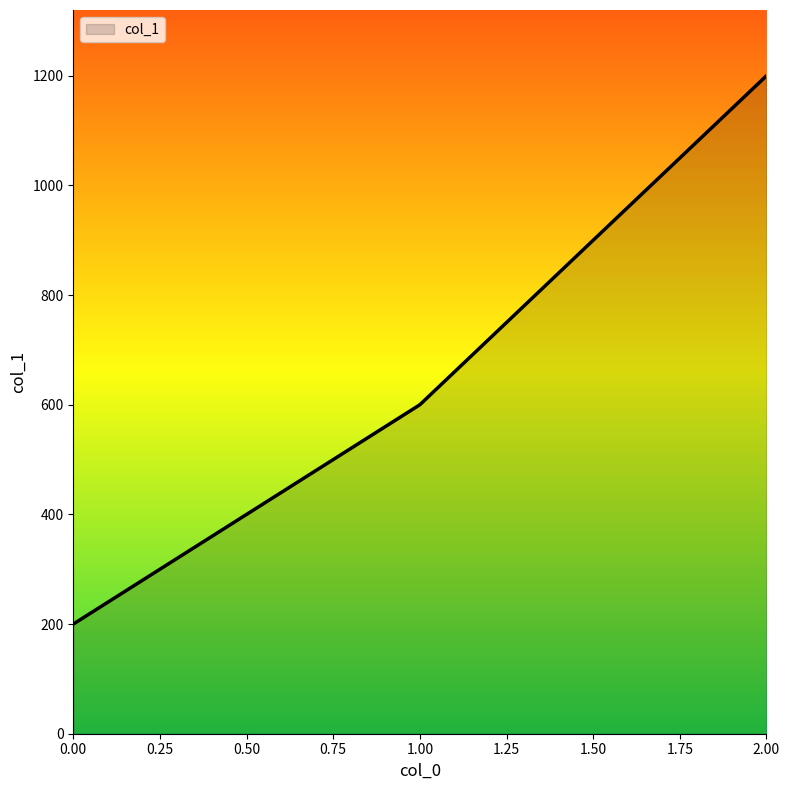

List the labels in order of value, smallest first.

0.00, 1.00, 2.00